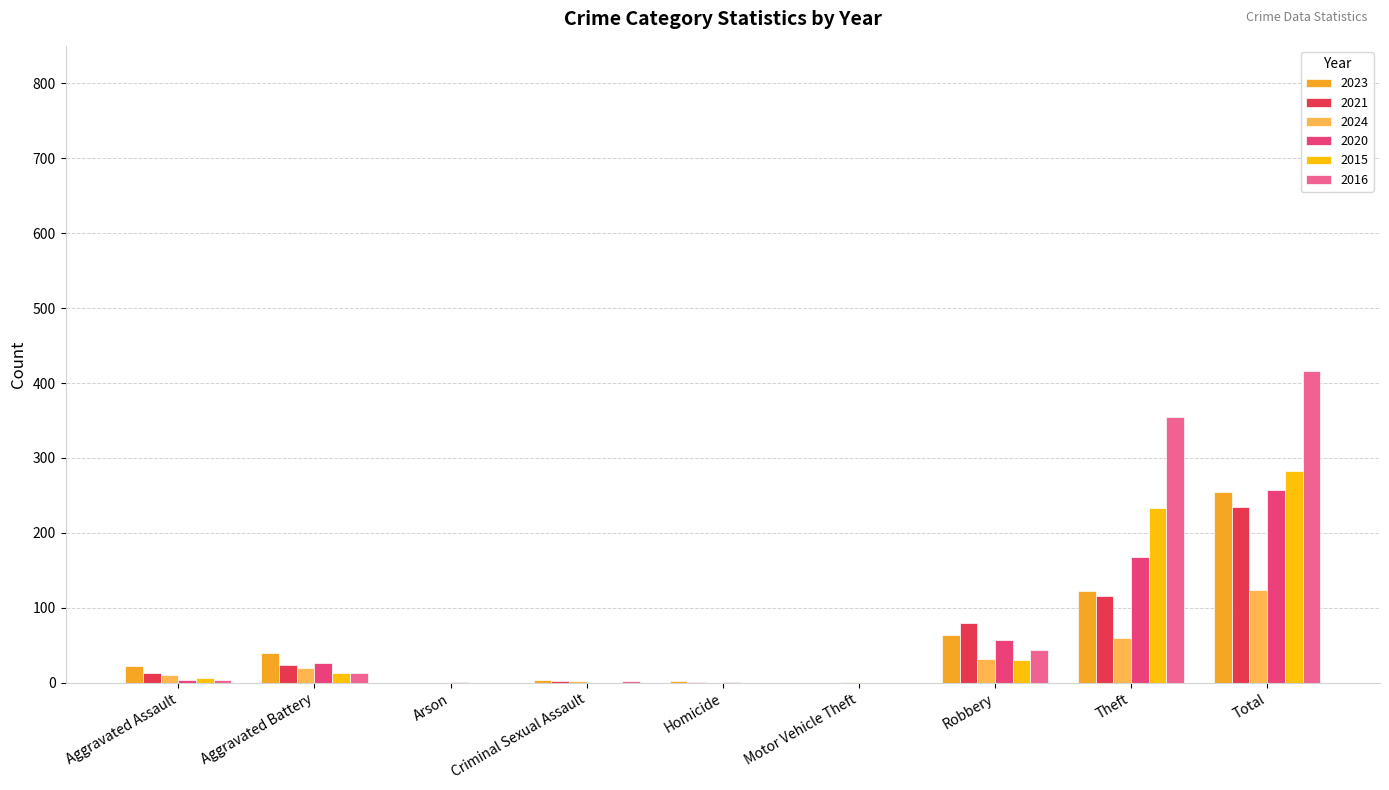

What is the sum of the 2024 values at Total and Robbery?

156